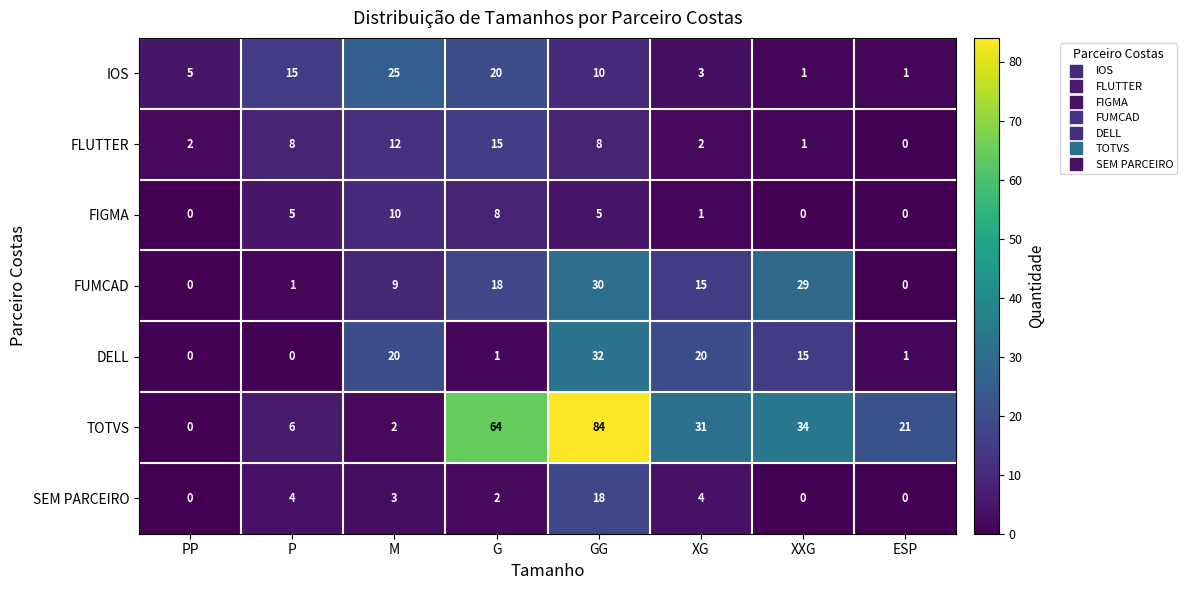

At which category is the sum across all series the highest?

GG